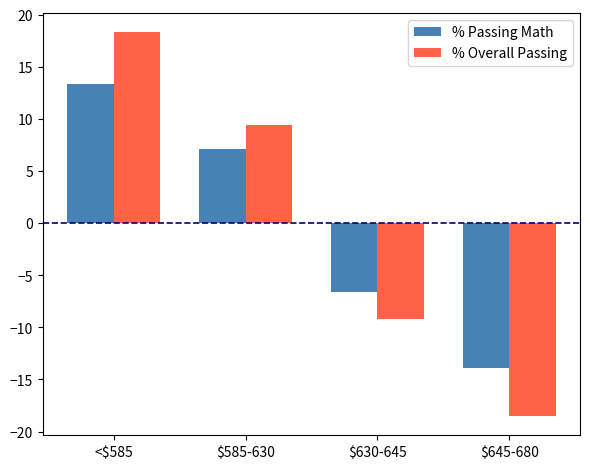

At which label is % Passing Math closest to 0?

$630-645